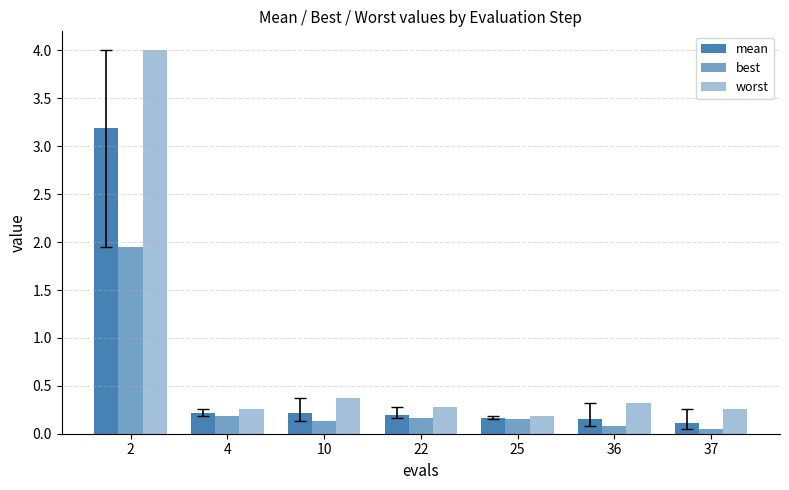

Rank the series by their average value, from lowest to highest.

best, mean, worst